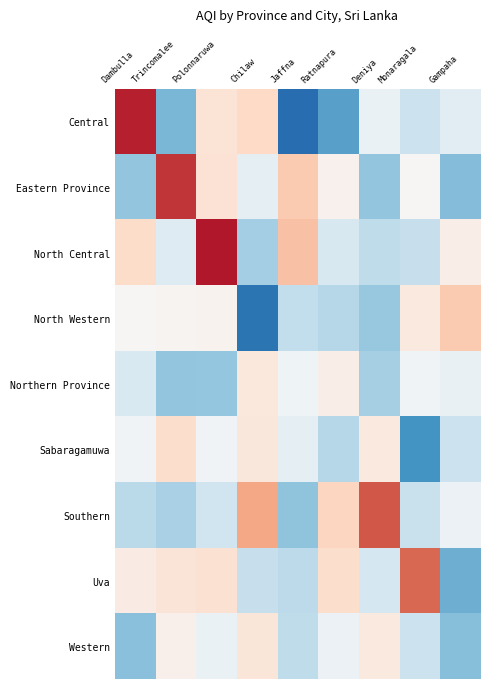

Reading left to right, transcribe all the data shown in this chart.

Central: Dambulla=160.0	Trincomalee=104.4	Polonnaruwa=131.3	Chilaw=134.1	Jaffna=90.7	Ratnapura=100.5	Deniya=121.9	Monaragala=115.3	Gampaha=119.7
Eastern Province: Dambulla=107.2	Trincomalee=157.0	Polonnaruwa=131.7	Chilaw=121.0	Jaffna=136.9	Ratnapura=127.0	Deniya=107.1	Monaragala=125.5	Gampaha=105.6
North Central: Dambulla=133.2	Trincomalee=119.3	Polonnaruwa=161.0	Chilaw=109.8	Jaffna=138.3	Ratnapura=117.7	Deniya=113.6	Monaragala=114.7	Gampaha=128.0
North Western: Dambulla=125.5	Trincomalee=126.2	Polonnaruwa=126.5	Chilaw=92.0	Jaffna=113.9	Ratnapura=112.3	Deniya=107.8	Monaragala=129.2	Gampaha=136.9
Northern Province: Dambulla=118.3	Trincomalee=107.4	Polonnaruwa=107.6	Chilaw=129.8	Jaffna=123.0	Ratnapura=128.1	Deniya=110.0	Monaragala=123.5	Gampaha=121.8
Sabaragamuwa: Dambulla=123.3	Trincomalee=133.1	Polonnaruwa=123.4	Chilaw=130.2	Jaffna=121.0	Ratnapura=112.0	Deniya=129.5	Monaragala=98.1	Gampaha=115.2
Southern: Dambulla=112.9	Trincomalee=110.4	Polonnaruwa=115.9	Chilaw=142.4	Jaffna=107.0	Ratnapura=134.5	Deniya=153.0	Monaragala=115.0	Gampaha=122.4
Uva: Dambulla=128.8	Trincomalee=130.7	Polonnaruwa=131.9	Chilaw=114.8	Jaffna=113.1	Ratnapura=132.9	Deniya=117.1	Monaragala=151.0	Gampaha=103.0
Western: Dambulla=106.2	Trincomalee=127.5	Polonnaruwa=122.1	Chilaw=130.4	Jaffna=113.6	Ratnapura=122.4	Deniya=129.4	Monaragala=115.4	Gampaha=106.0